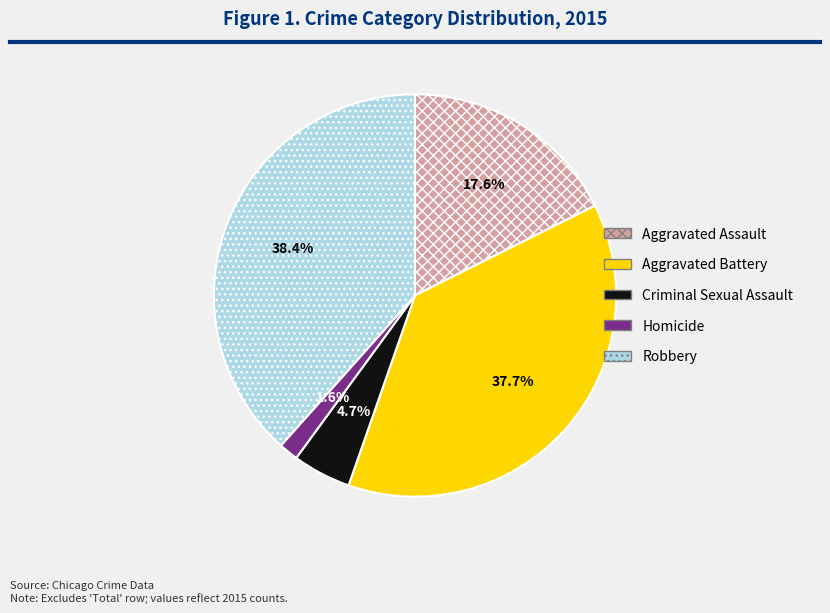

Is there a majority slice in this chart?

No